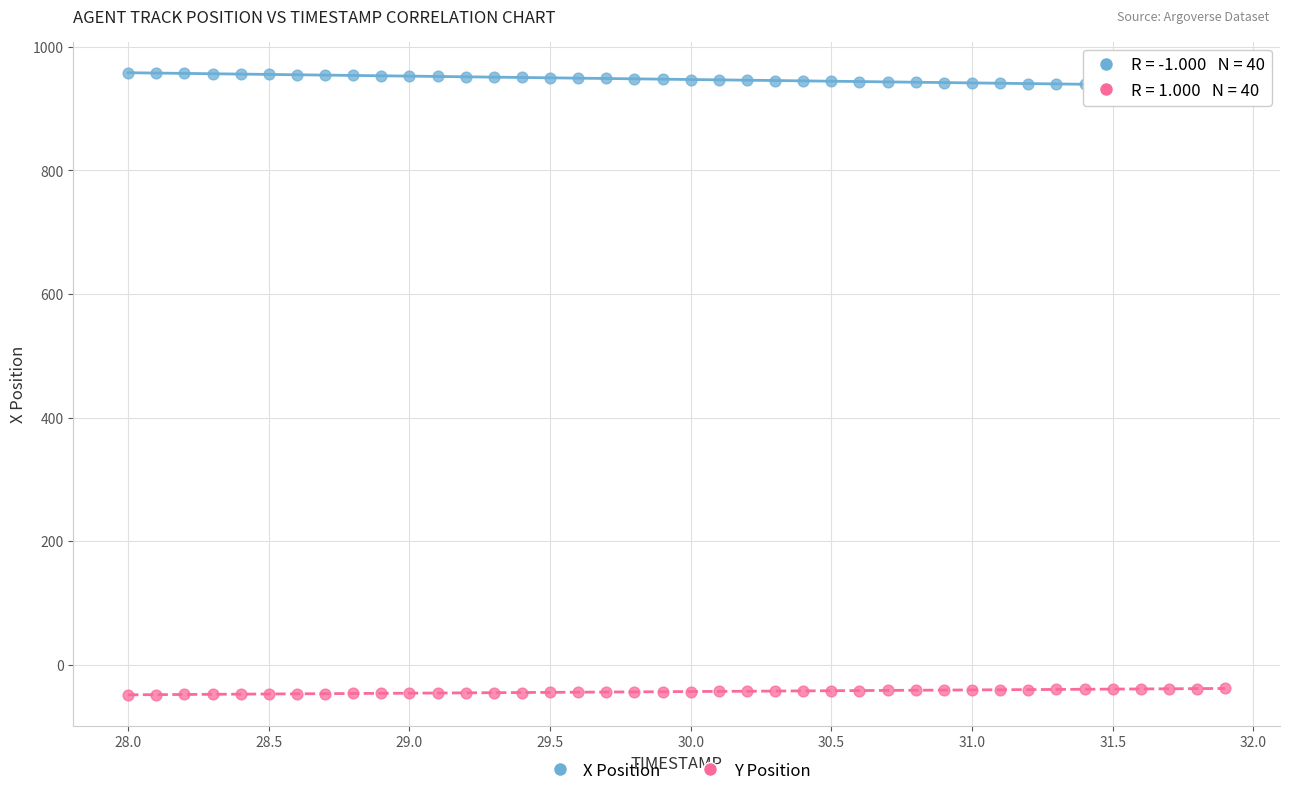

What are all the series names shown in the legend?

X Position, Y Position